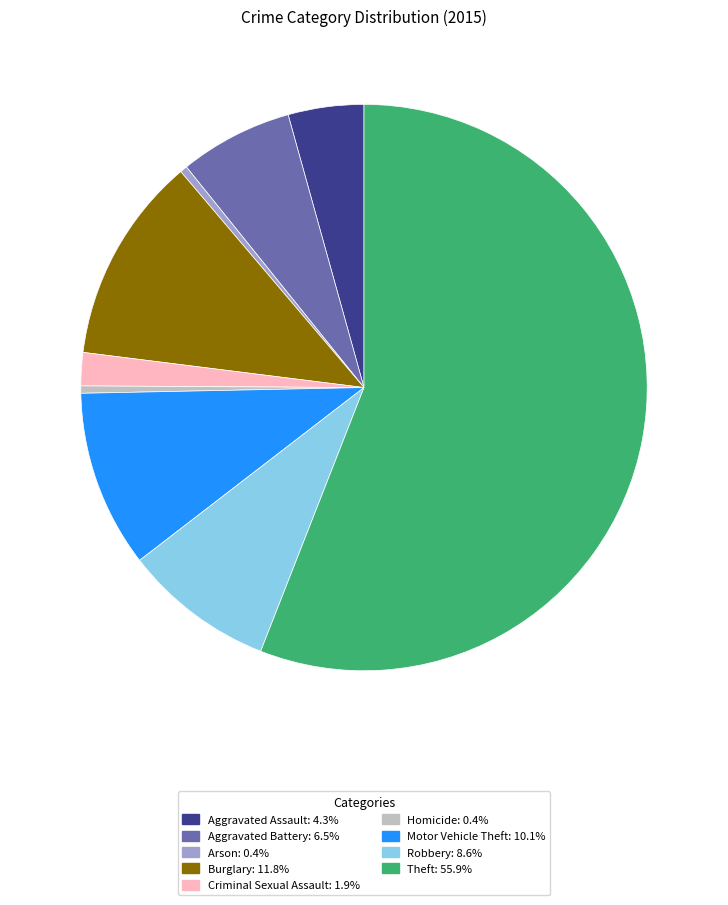

Does any single category account for the majority?

Yes